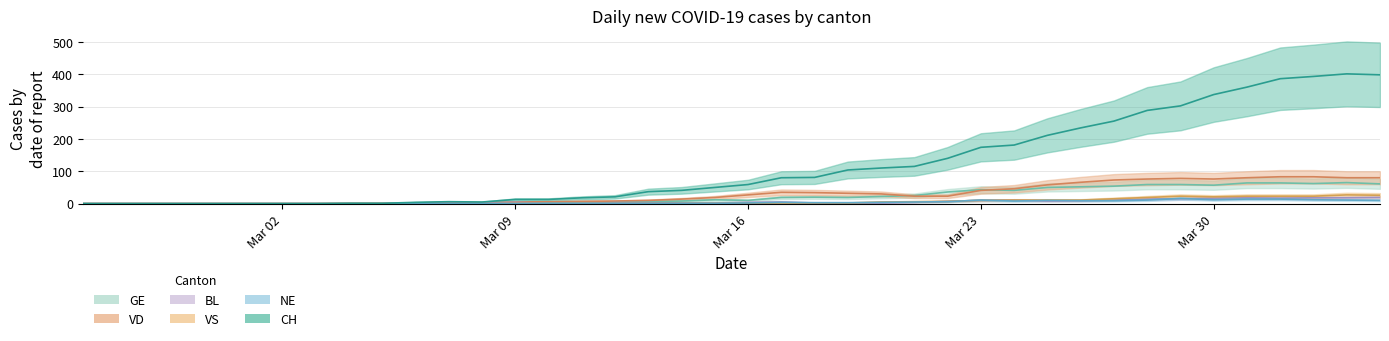

True or false: NE and VD intersect in this chart.

False